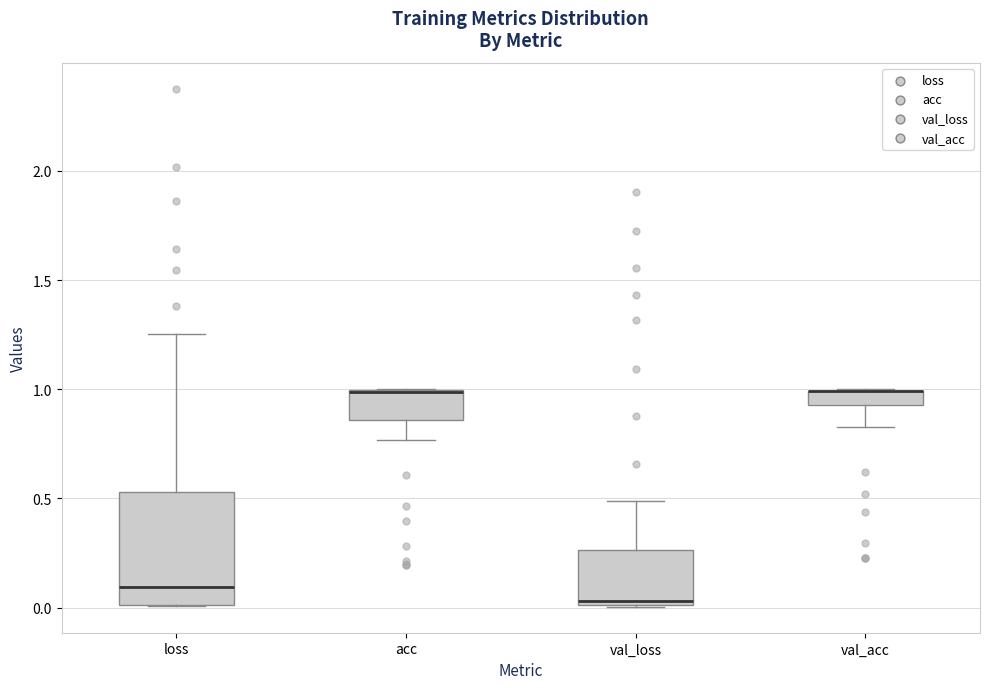

Where is the upper edge of the box for loss on the y-axis? The values are not printed on the chart, so give them approximately, as read against the axis.

0.55